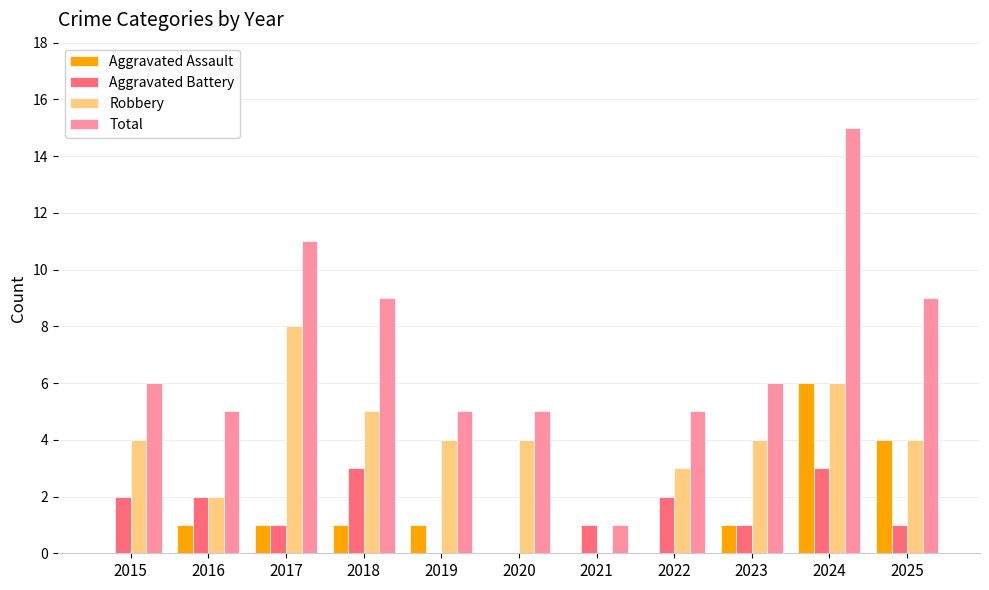

What value does the Aggravated Battery series have at 2016?

2